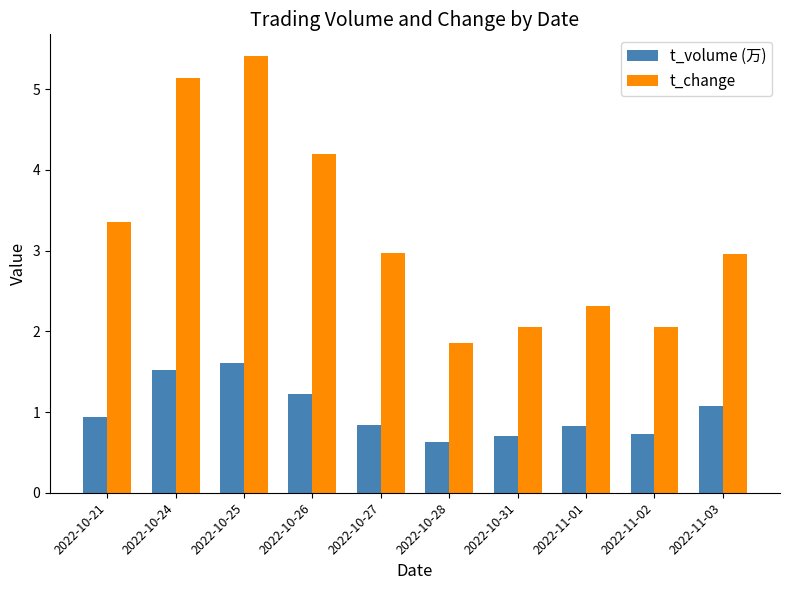

List the series in order of their overall mean, lowest first.

t_volume (万), t_change